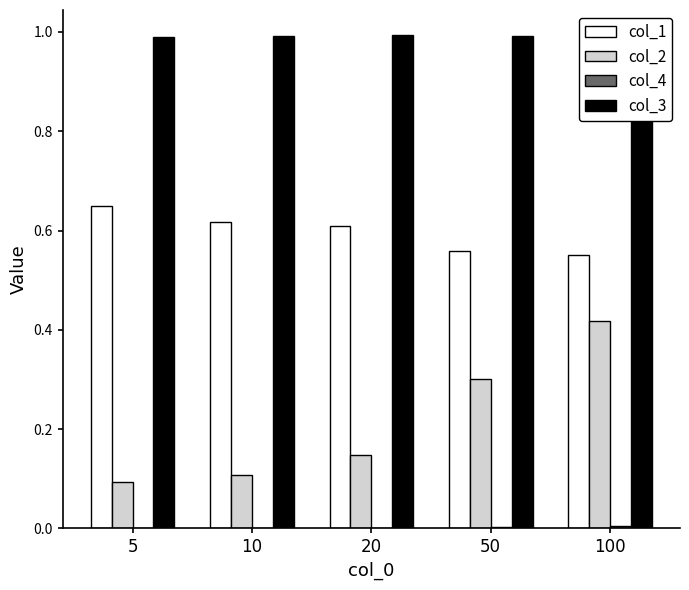

Read the col_2 value at 100.

0.4